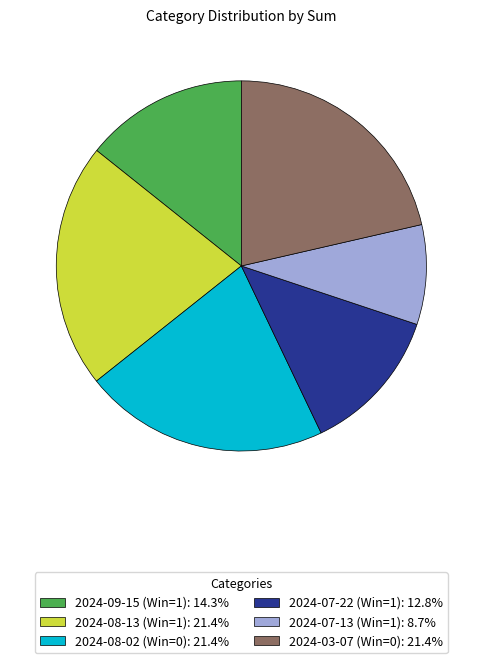

Do 2024-03-07 (Win=0): 21.4% and 2024-07-13 (Win=1): 8.7% together represent more than half of the pie?

No